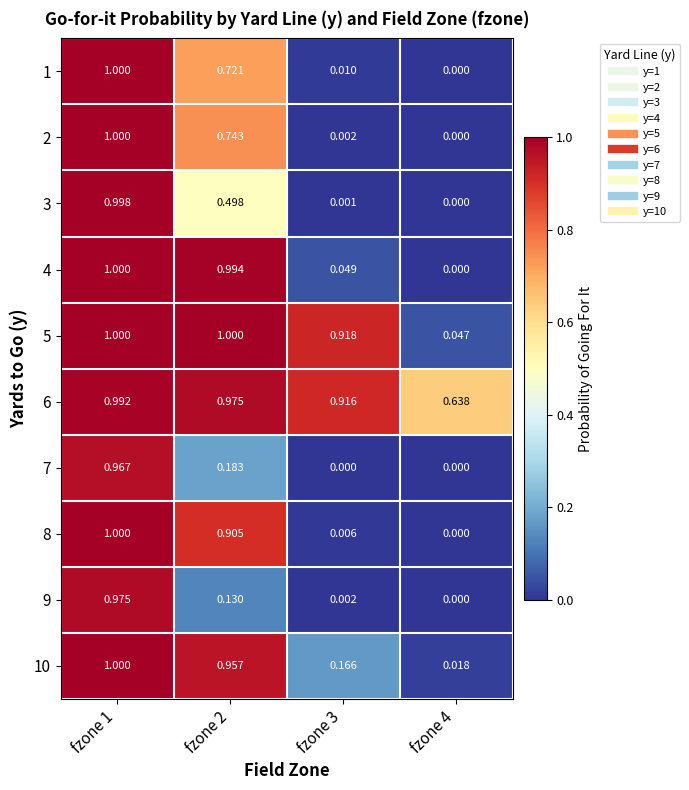

Is the value of 6 at fzone 1 greater than the value of 8 at fzone 4?

Yes